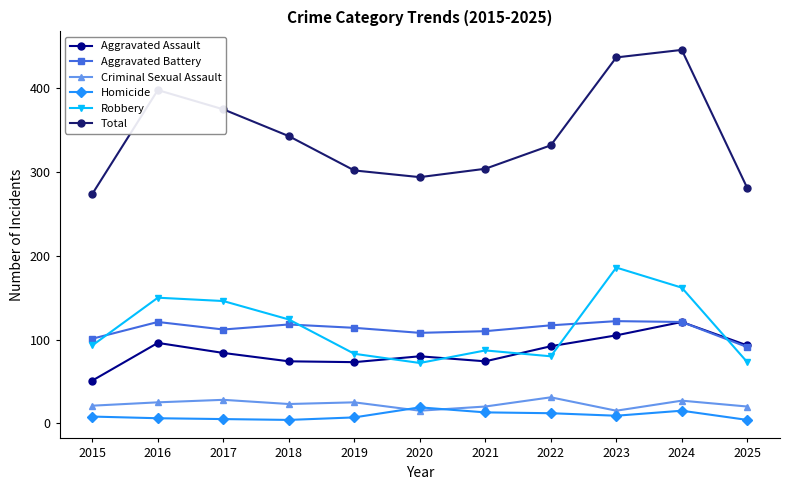

Which series has the largest range (max minus min)?

Total